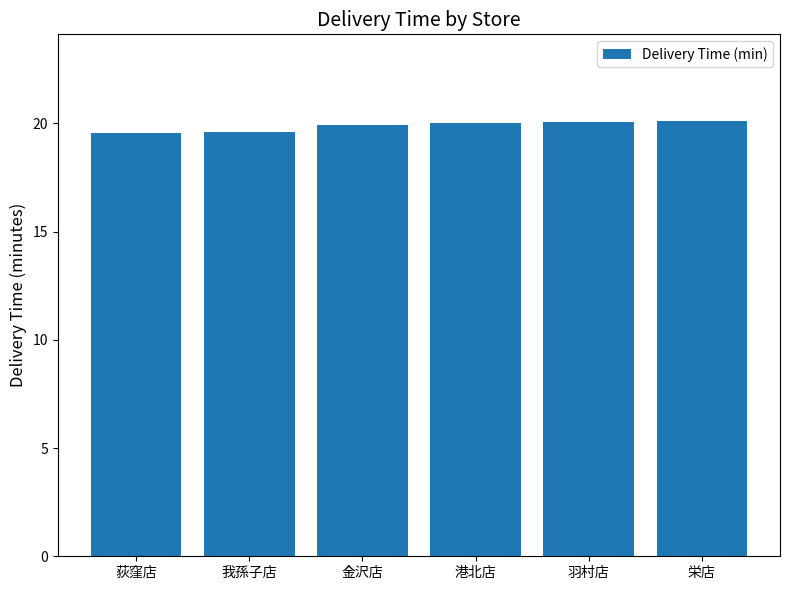

Is it true that the value at 金沢店 is 7.1?

False